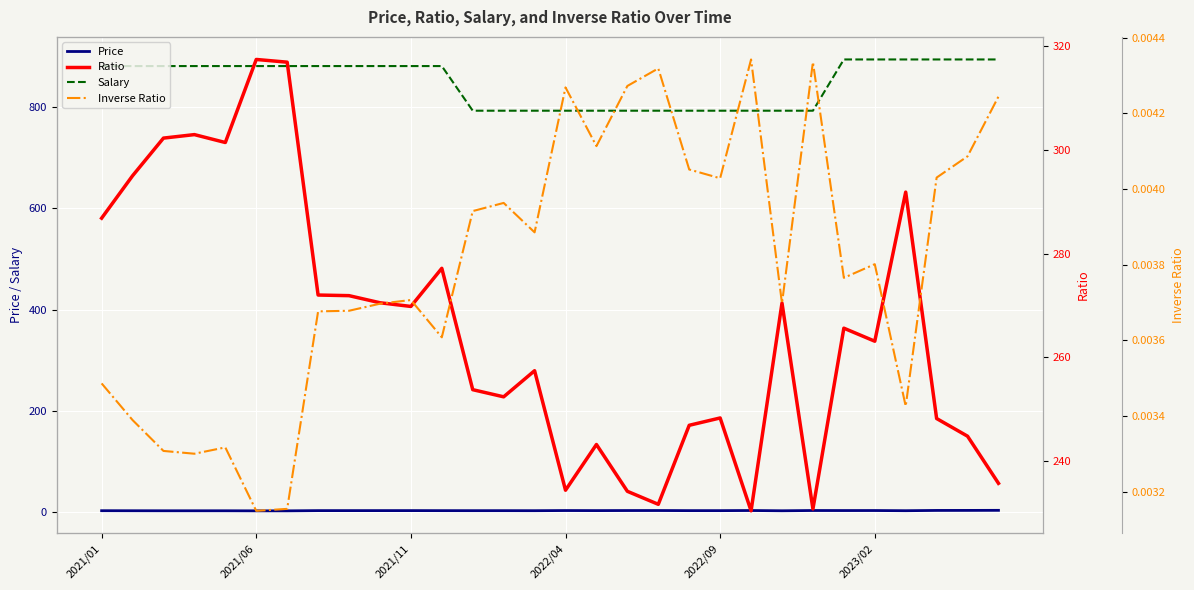

True or false: Price and Salary intersect in this chart.

False